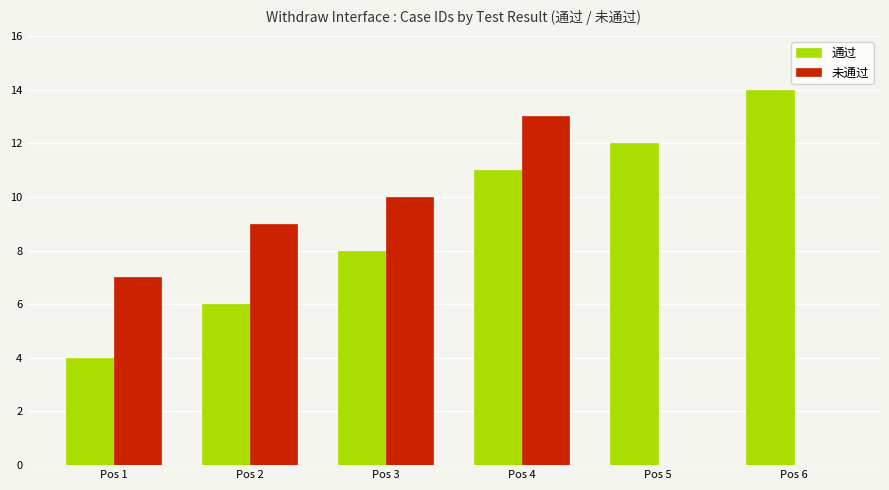

Which category has the highest value across all series?

Pos 6